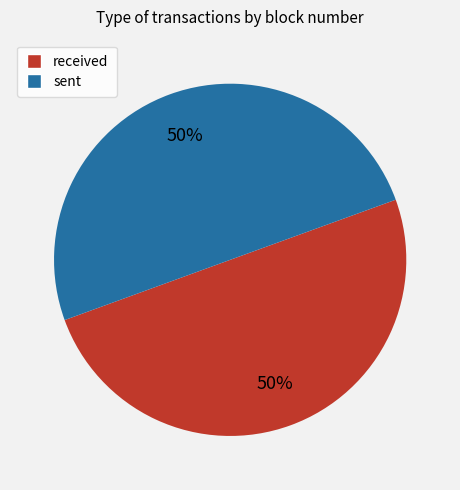

True or false: received accounts for 50% of the total.

True